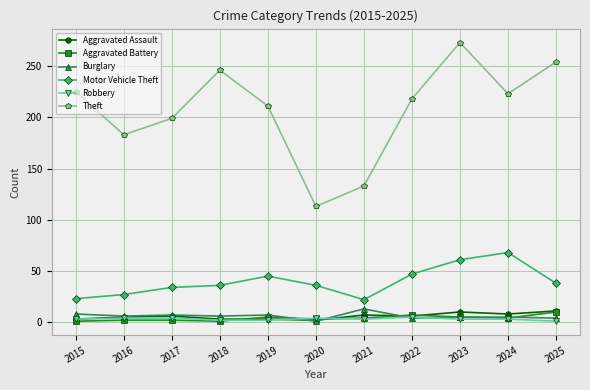

True or false: Aggravated Battery has a value of 2 at 2017.

True